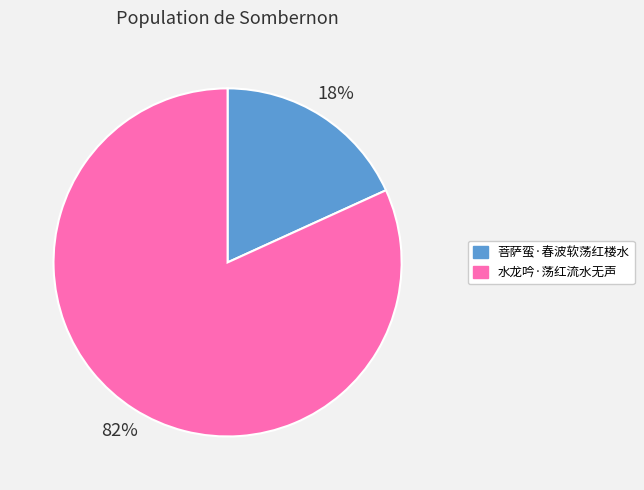

What percentage is the 菩萨蛮·春波软荡红楼水 slice, to the nearest percent?

18%